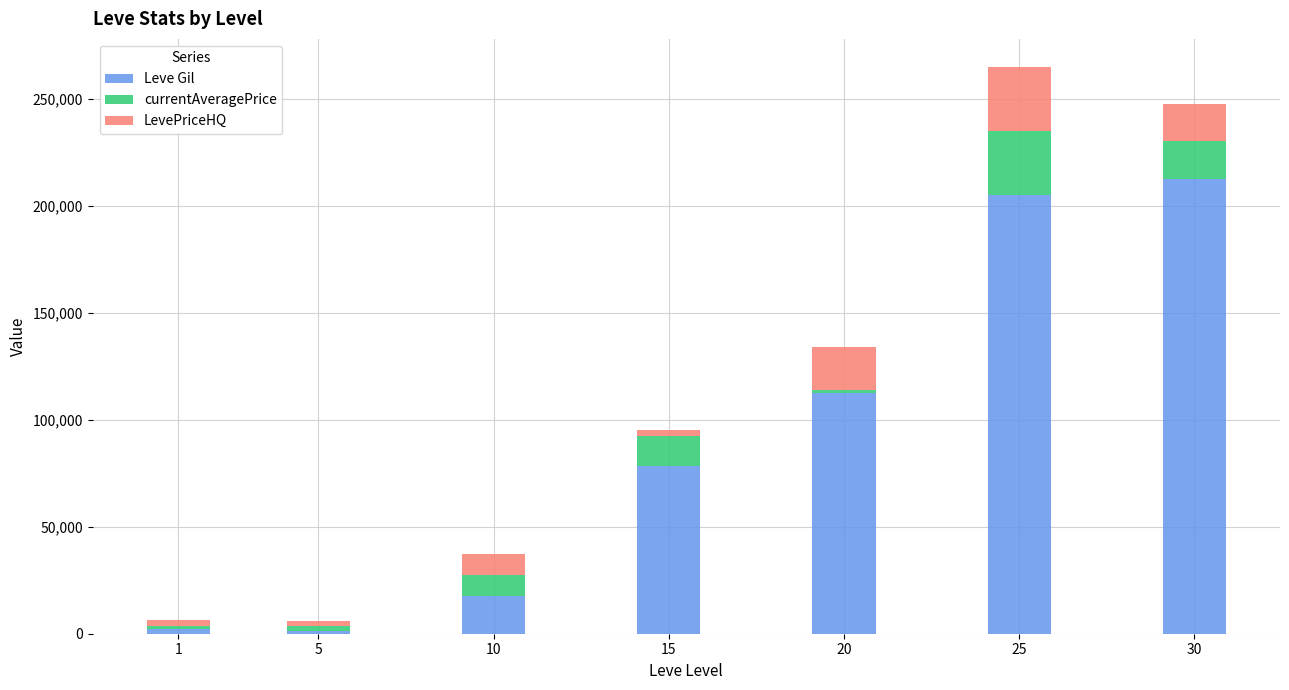

What is the sum of all Leve Gil values?

629429